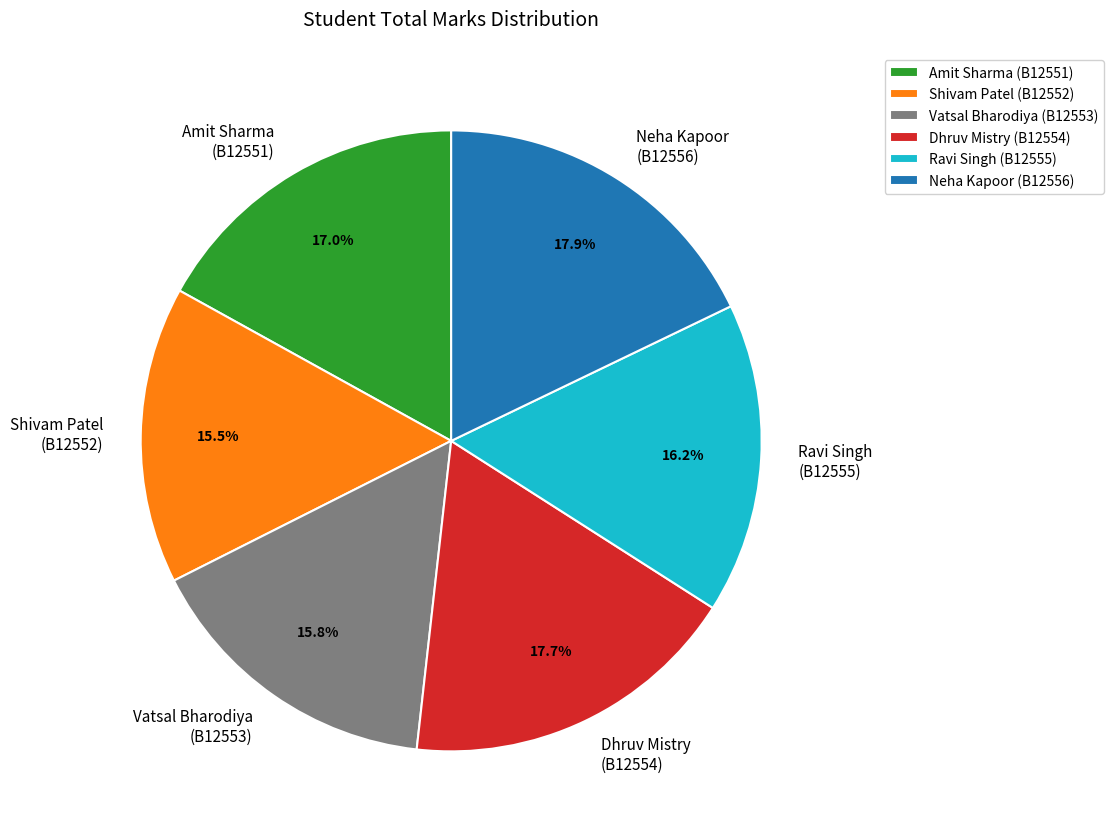

Count the number of slices in the pie.

6